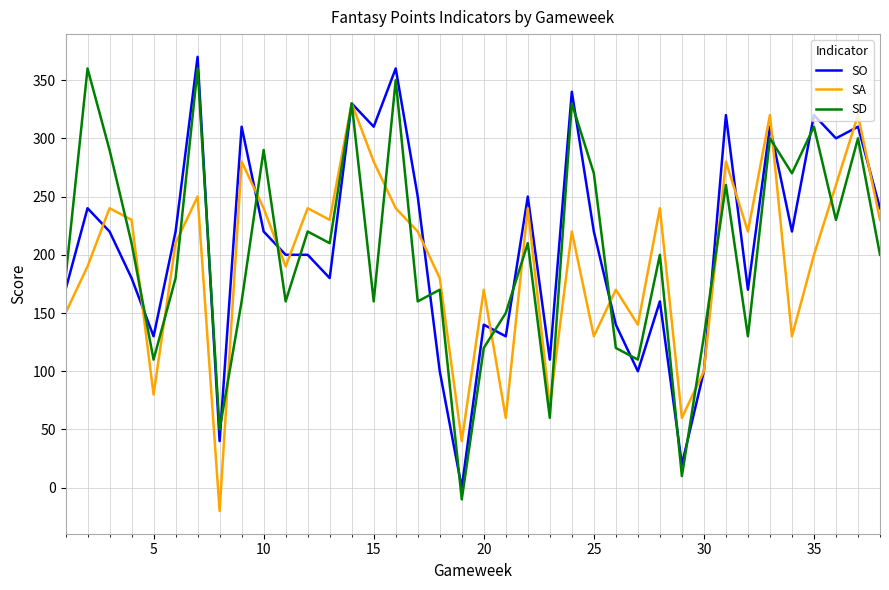

How many lines are shown in the chart?

3